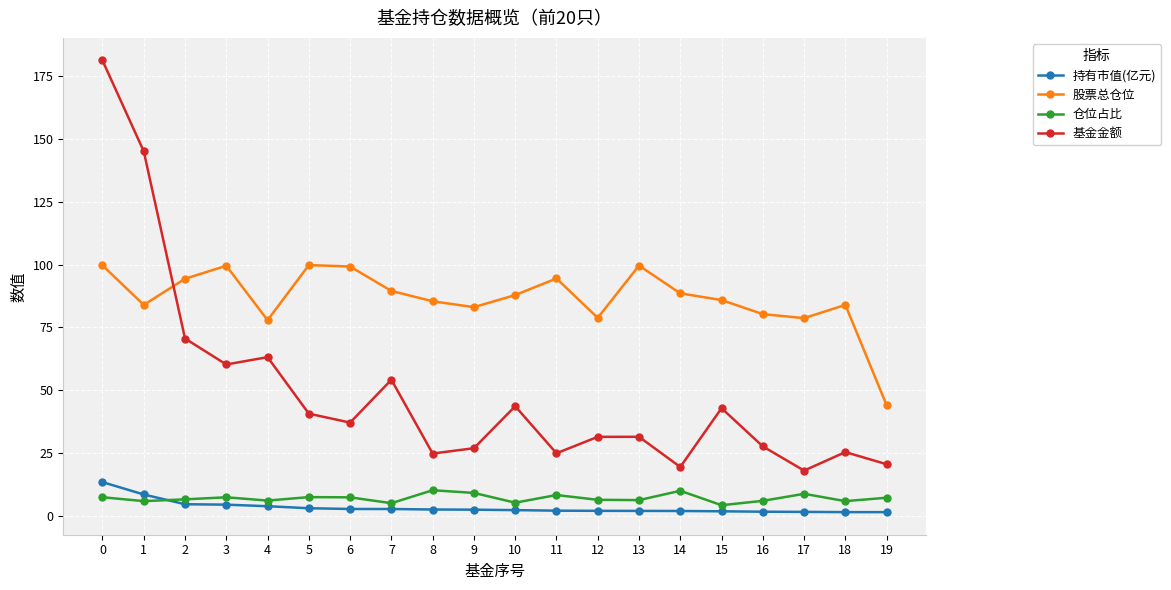

What is the average value of the 基金金额 series?

49.5